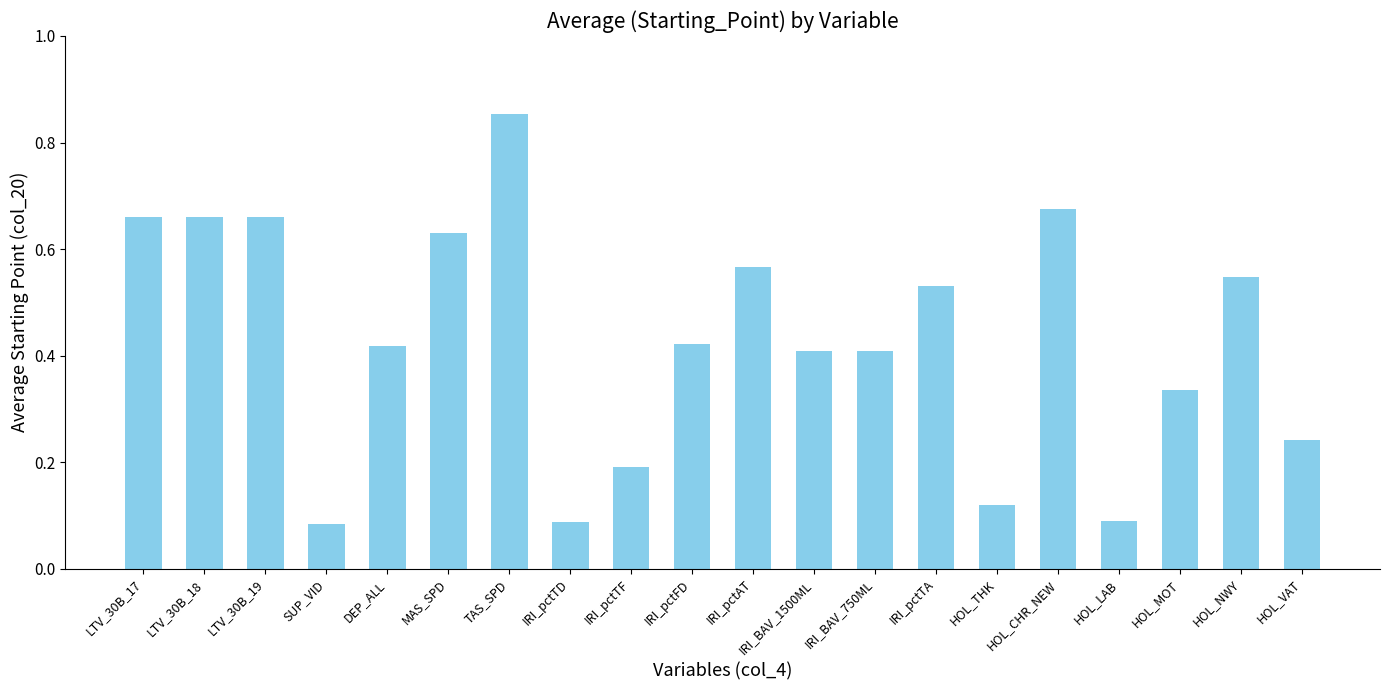

What is the difference between the maximum and minimum values?

0.8